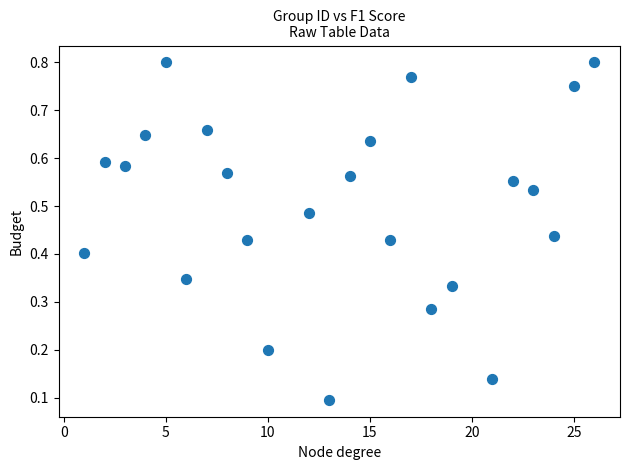

What is the range of X values (max minus min)?

25.0